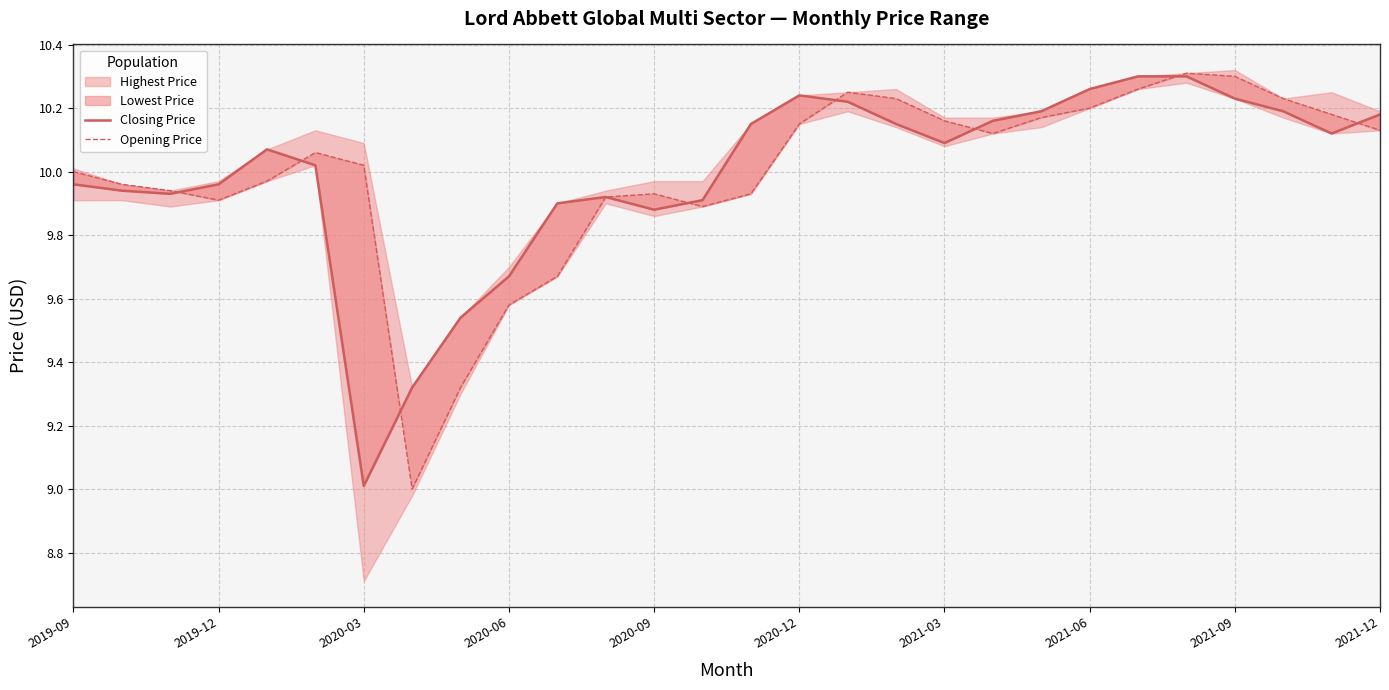

The value of Closing Price at 2020-06 is 16.3. True or false?

False